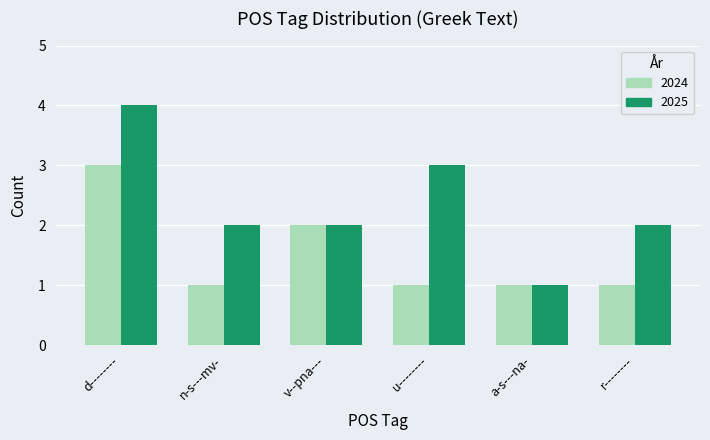

Reading left to right, list all the values displayed in this chart.

2024: 3	1	2	1	1	1
2025: 4	2	2	3	1	2